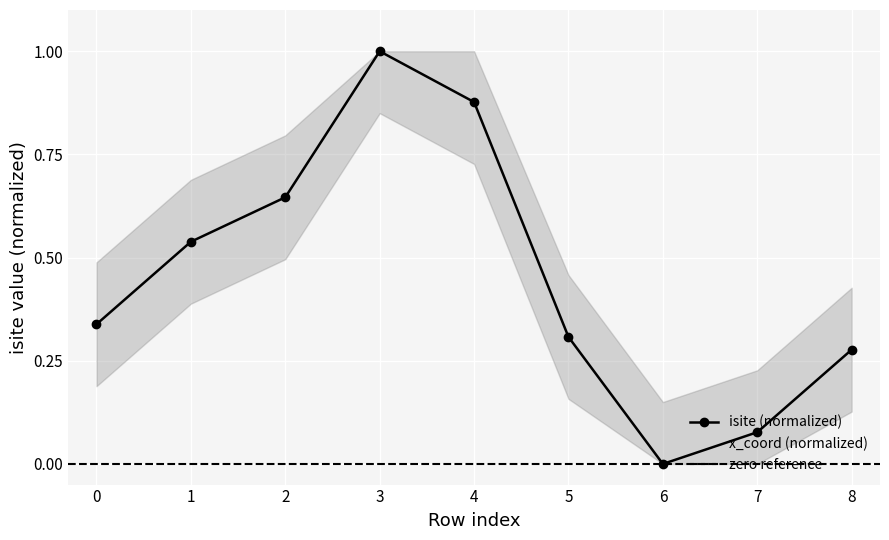

How many categories are shown in the chart?

9